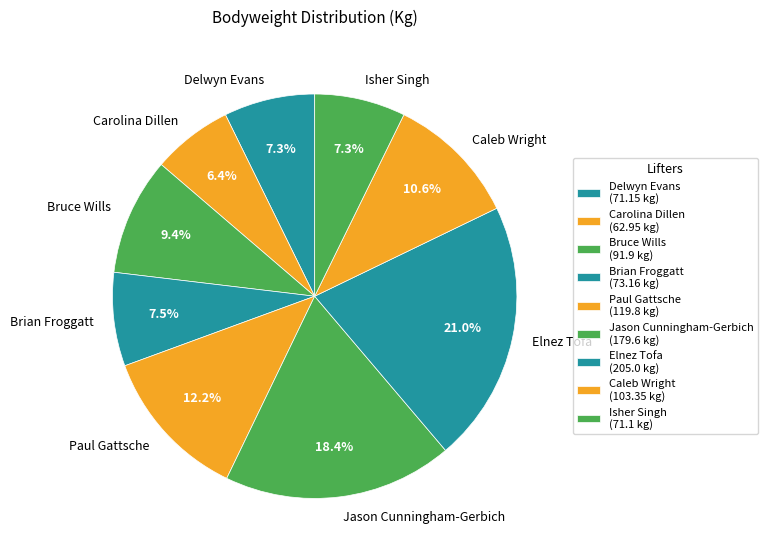

To the nearest percent, what is the difference between the largest and smallest slice percentages?

15%